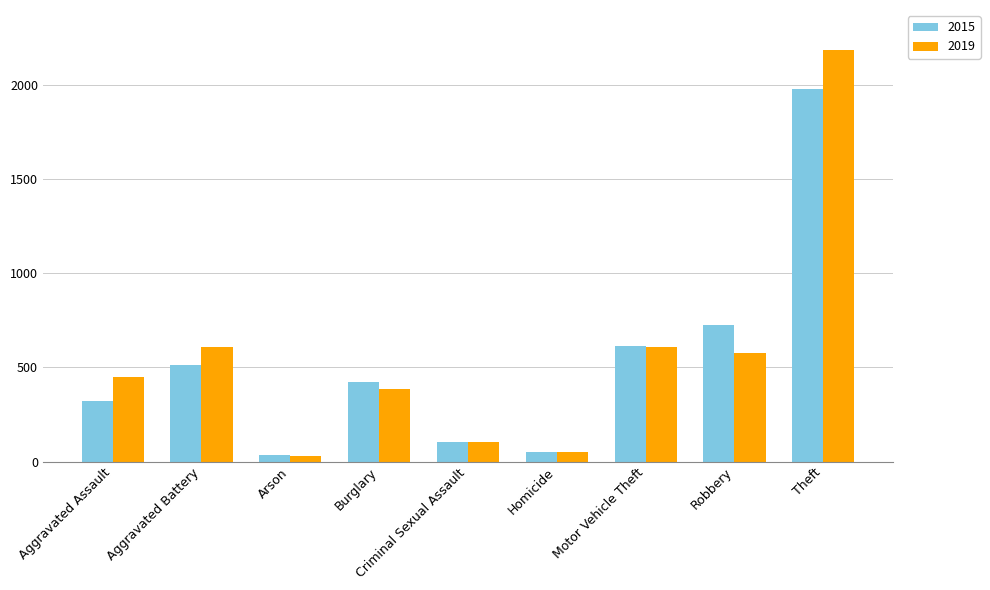

What is the label of the 1st bar from the right?

Theft